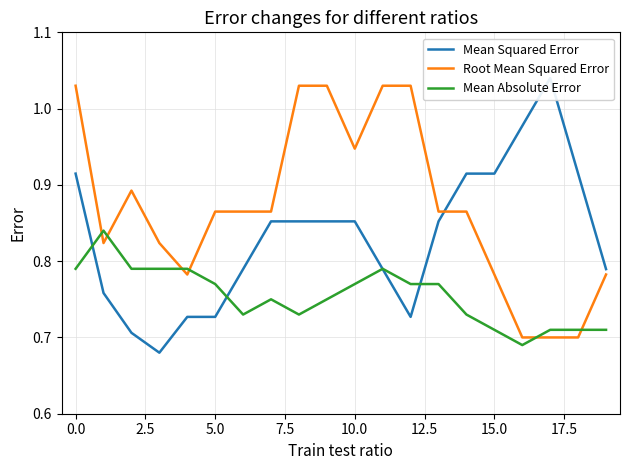

Which series has the widest spread of values?

Mean Squared Error